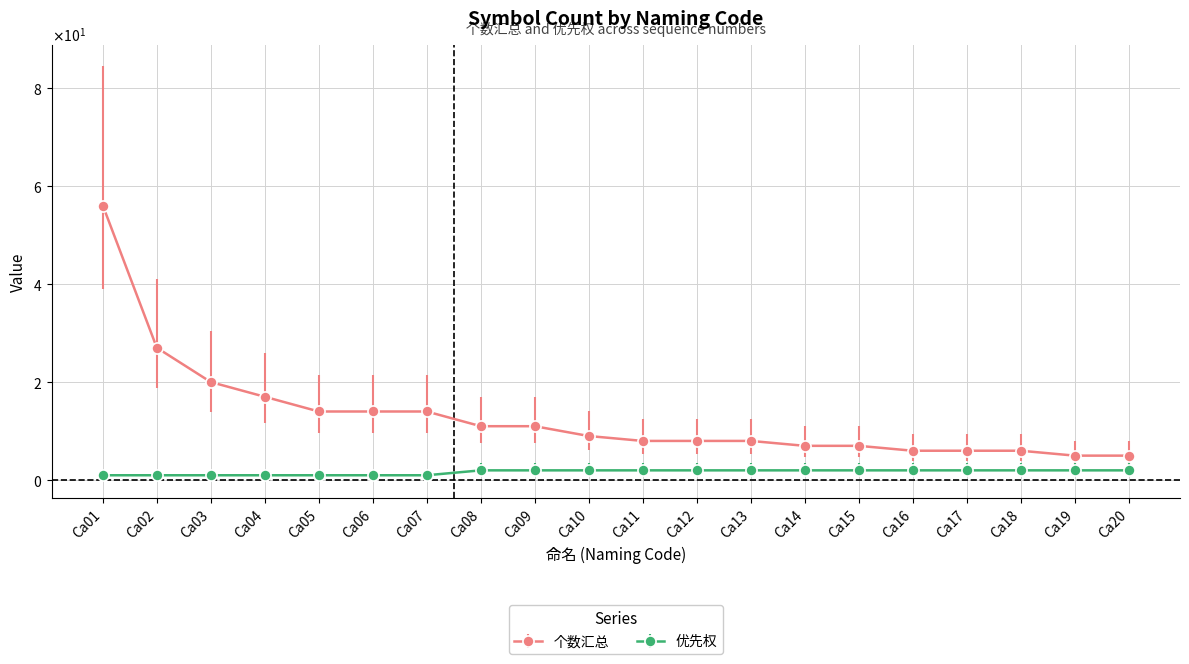

True or false: 个数汇总 and 优先权 cross at least once.

False